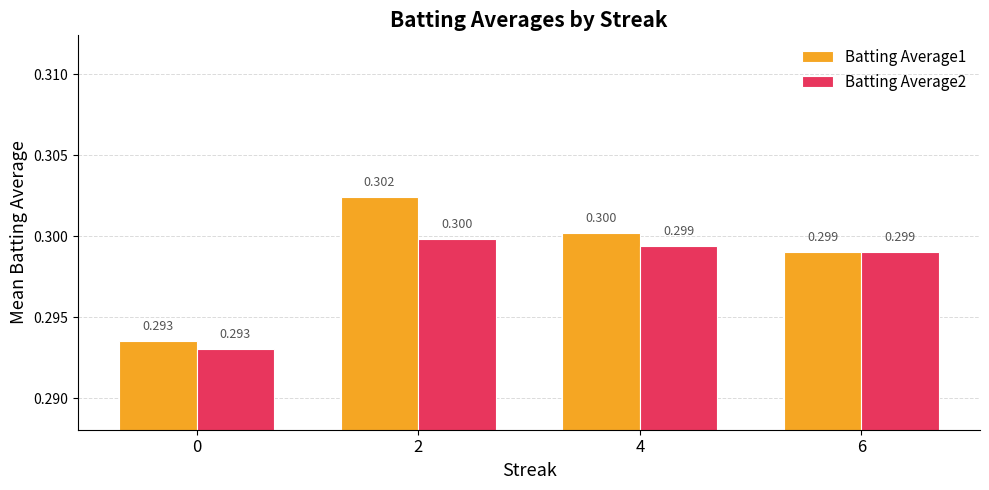

Rank the series by their maximum value, from lowest to highest.

Batting Average2, Batting Average1